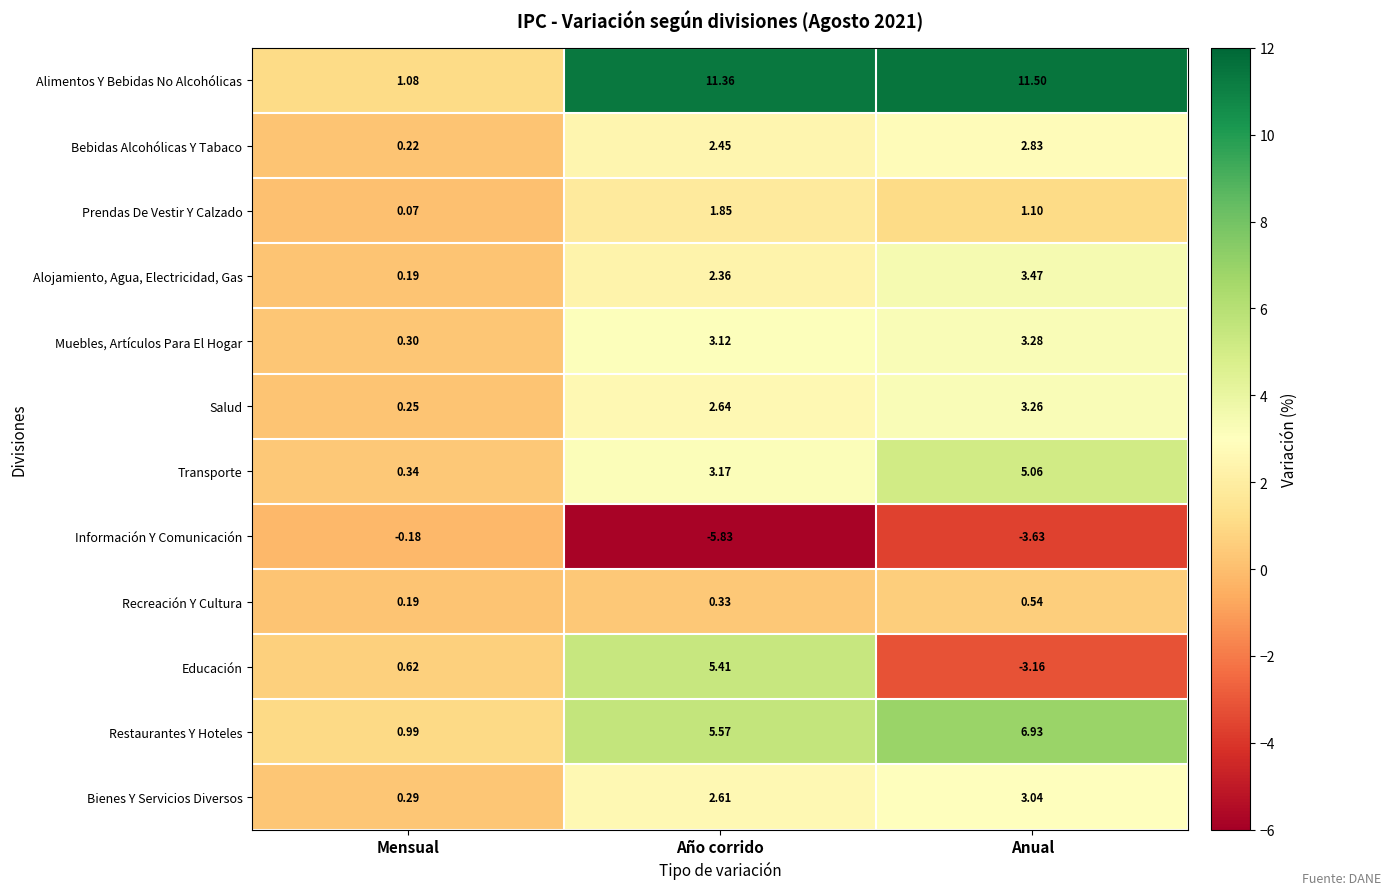

How many categories are shown in the chart?

3